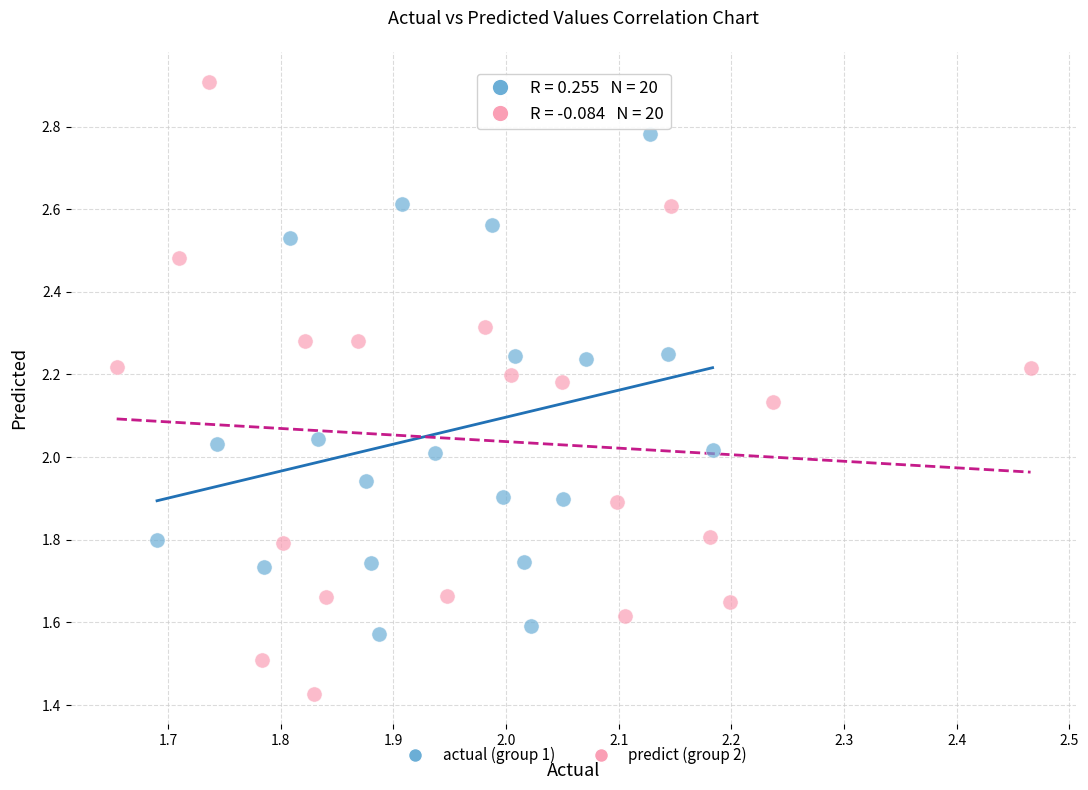

Which series has the largest Y range (max minus min)?

predict (group 2)